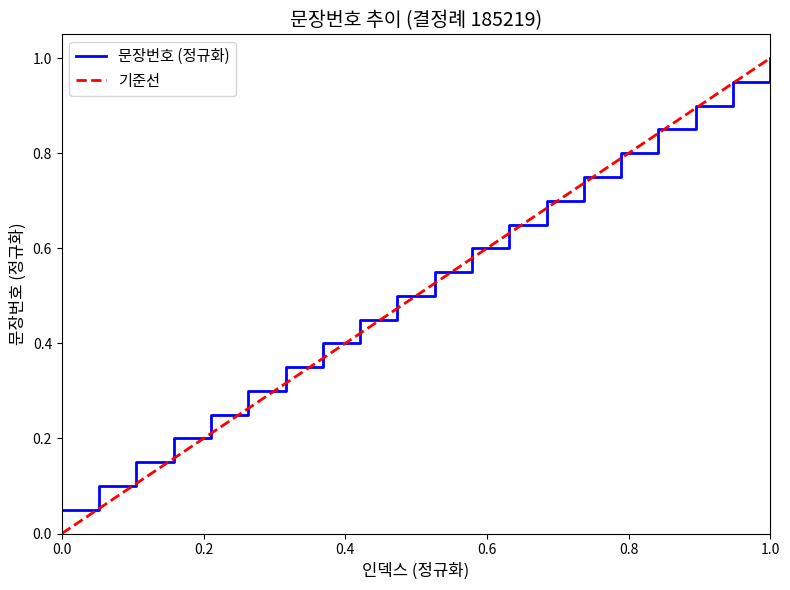

At which label does 문장번호 (정규화) reach its peak?

1.0